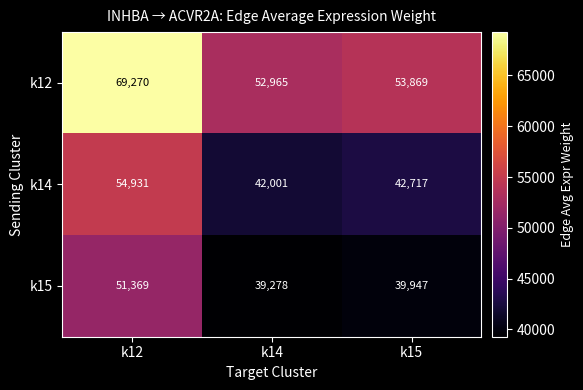

Between k12 and k15, which series saw the biggest shift?

k12